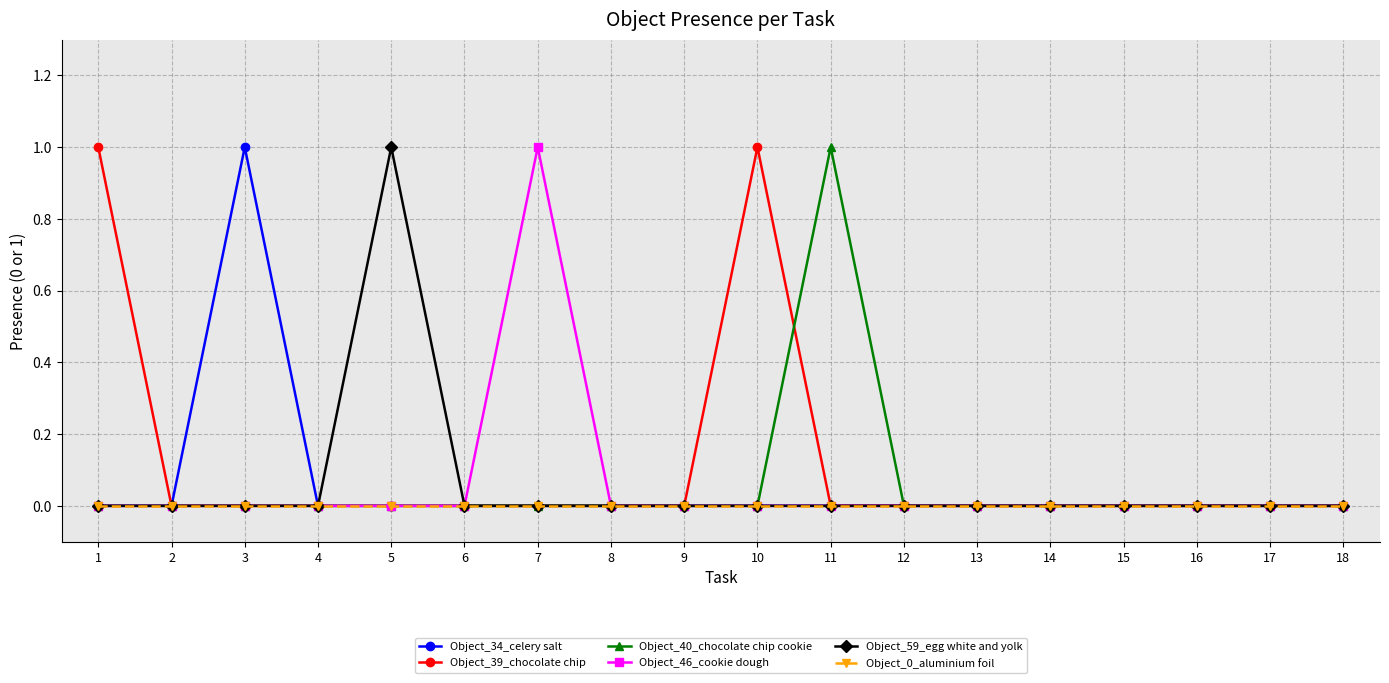

At which category does Object_34_celery salt reach its first local peak?

3